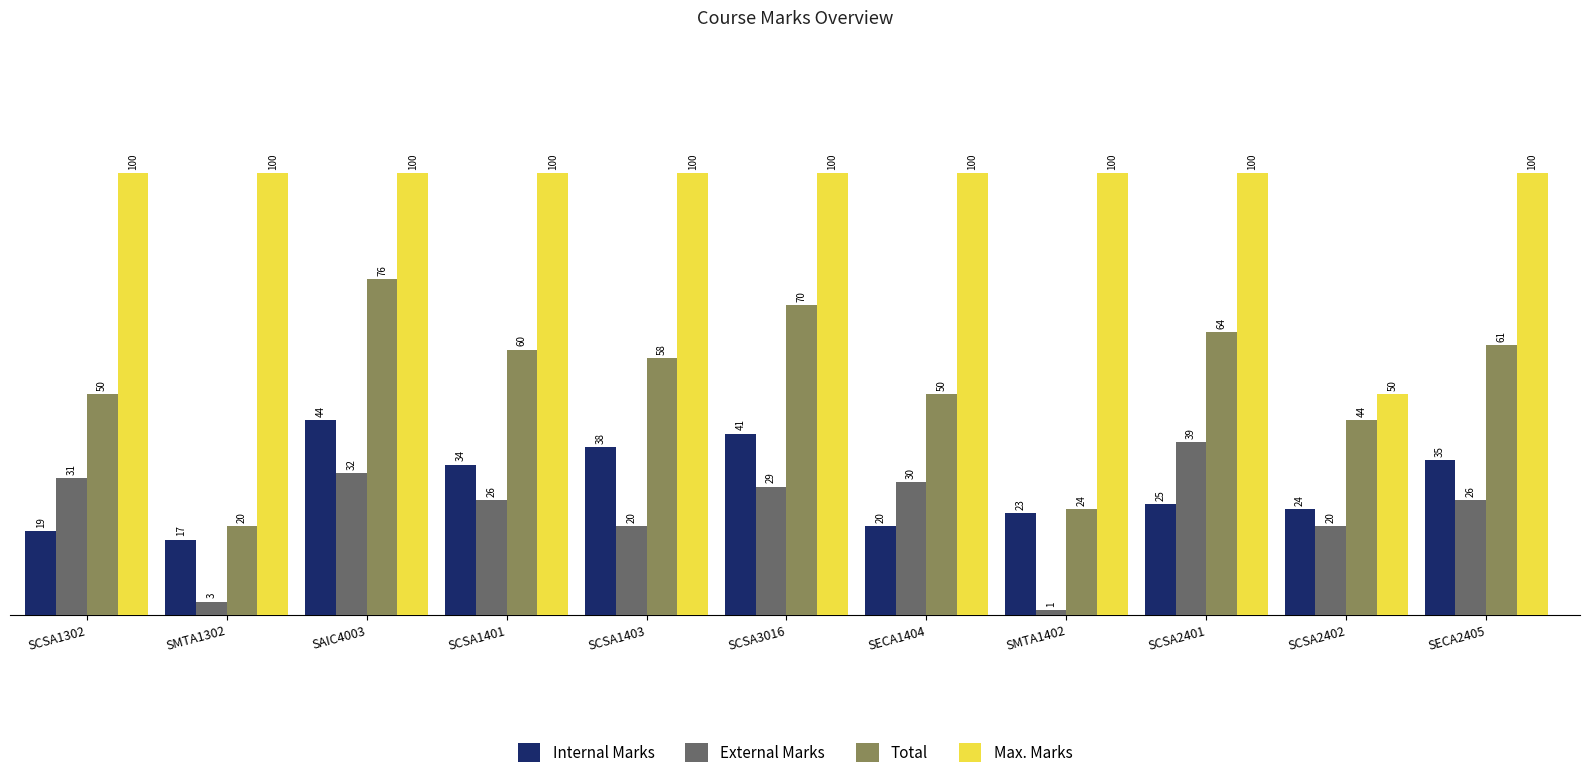

Read the External Marks value at SCSA1302, to the nearest 5.

30